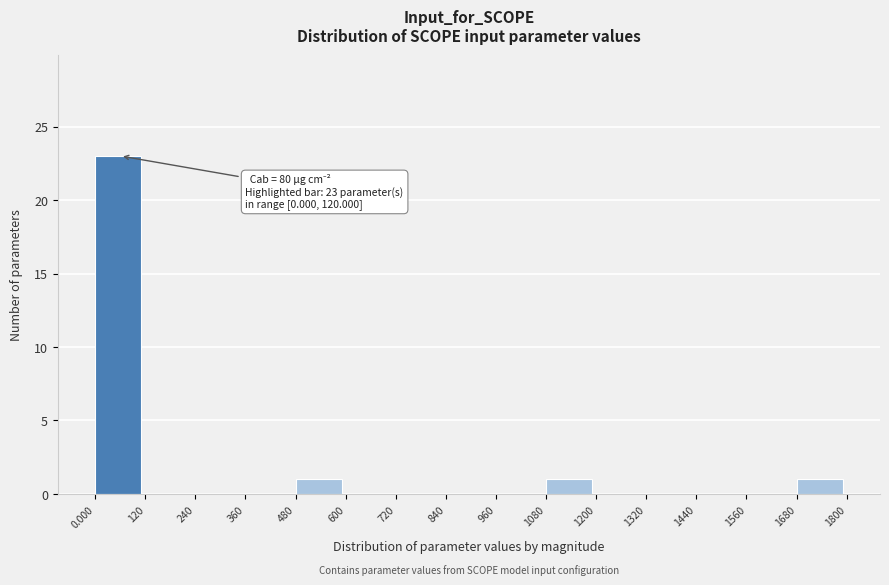

Over which range of the x-axis is the bar tallest?

0.000 to 120